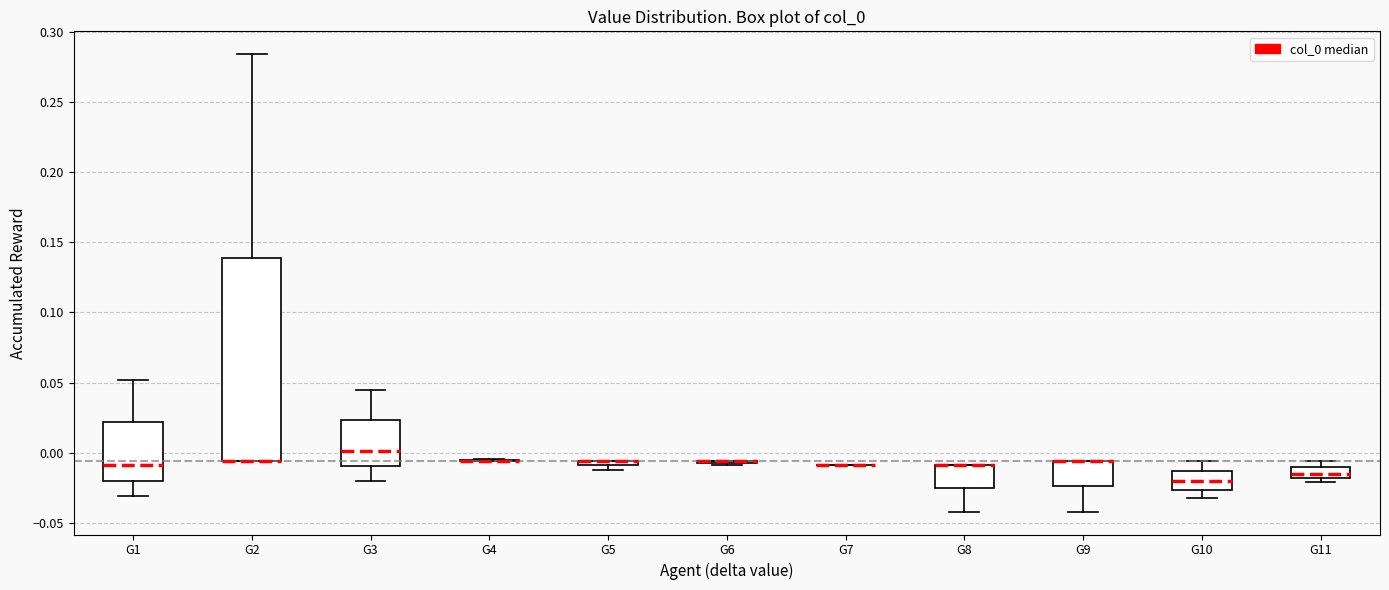

Comparing the boxes themselves (not the whiskers), which one is the tallest?

G2